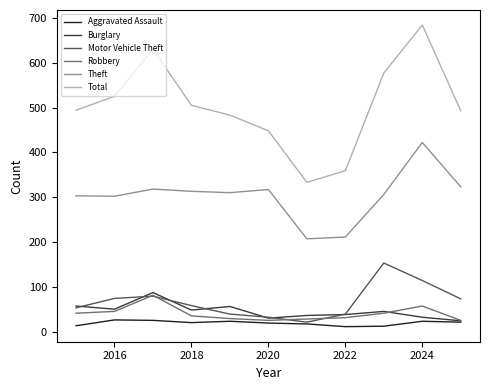

What is the lowest value of the Theft series?

207